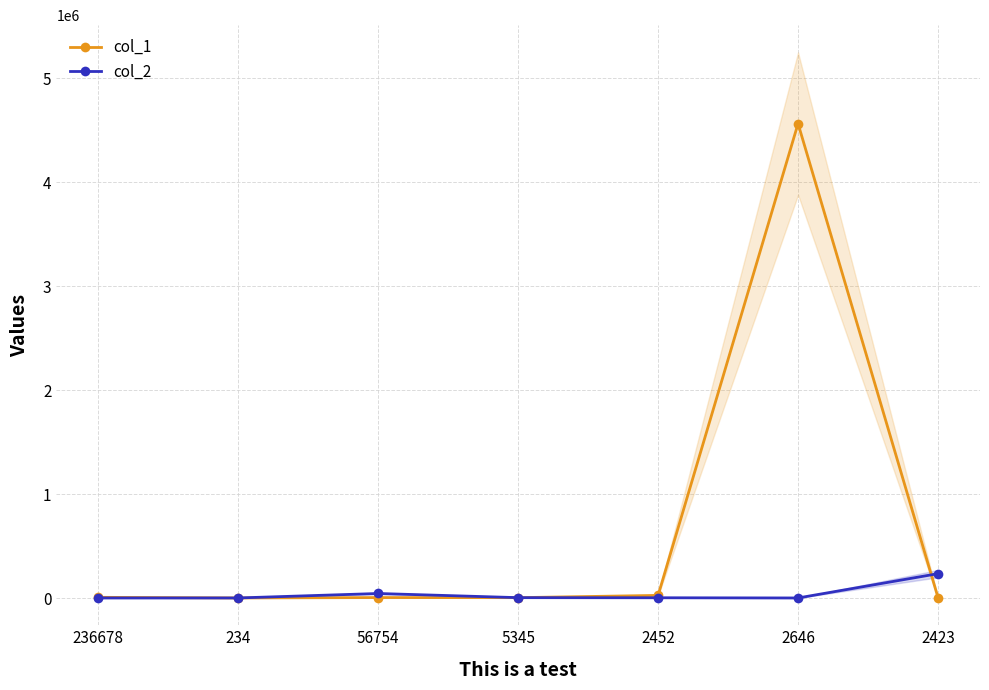

List the series in order of their overall mean, lowest first.

col_2, col_1